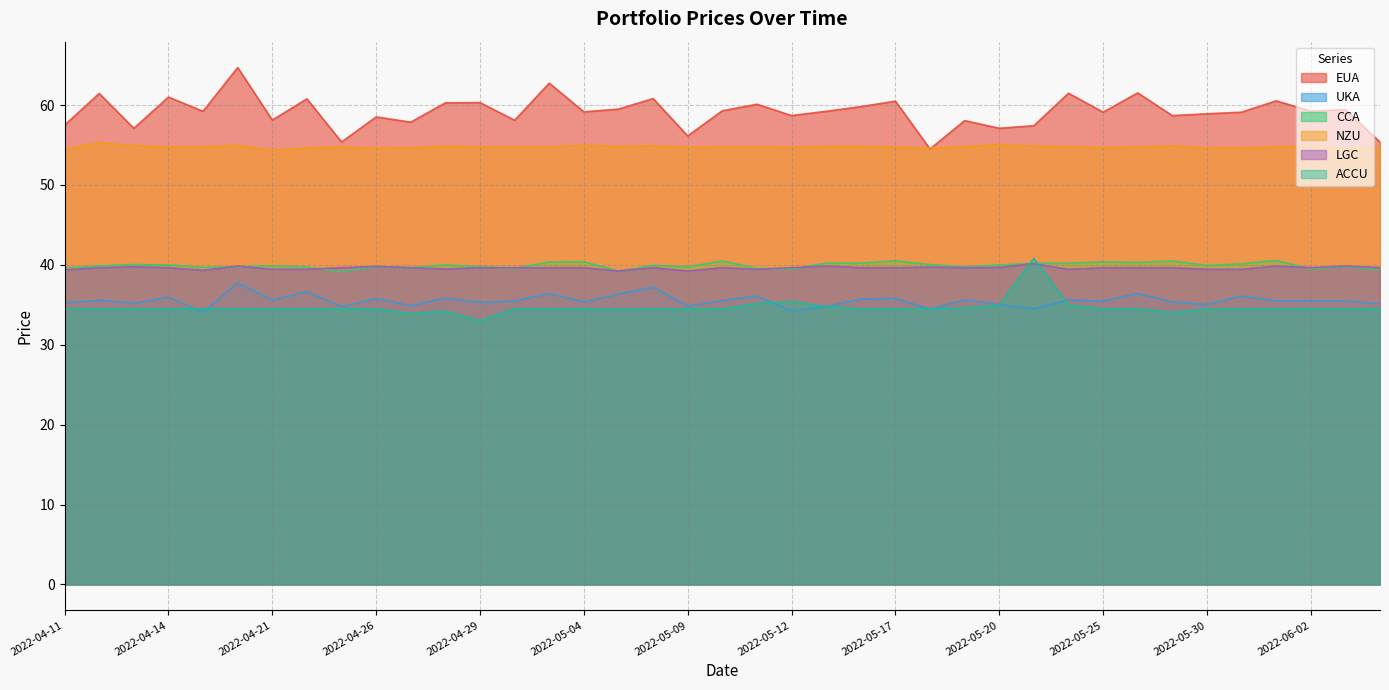

What is the sum of all EUA values?

2306.6